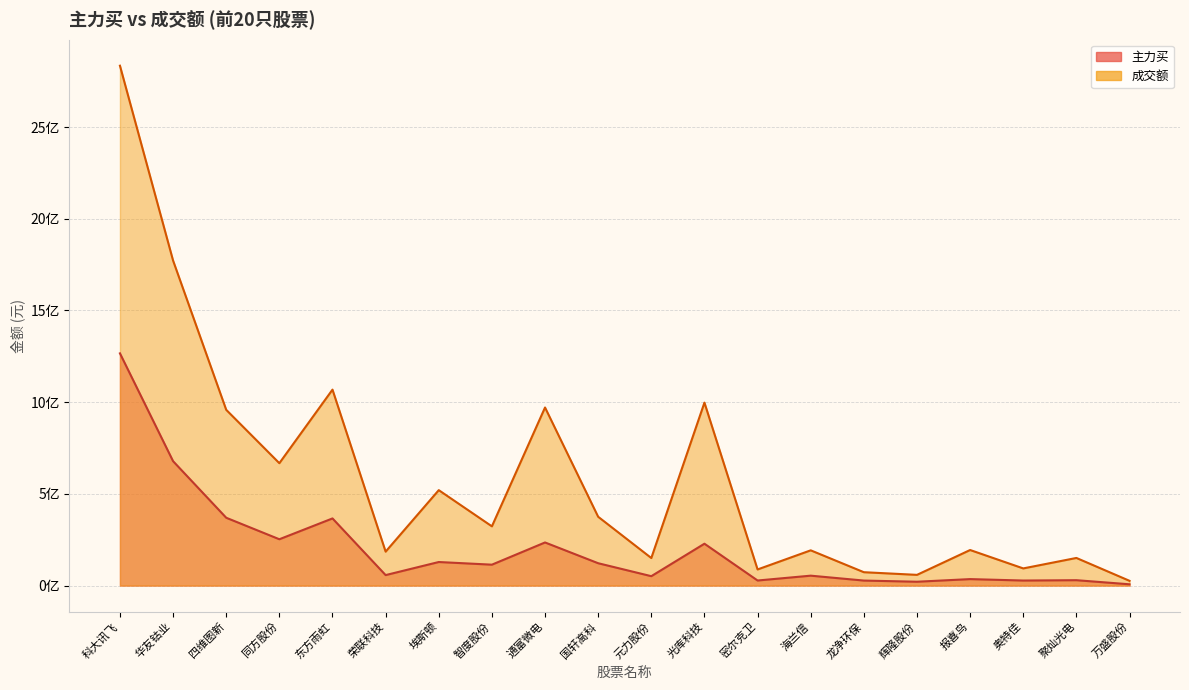

At which category does the chart reach its minimum across all series?

万盛股份